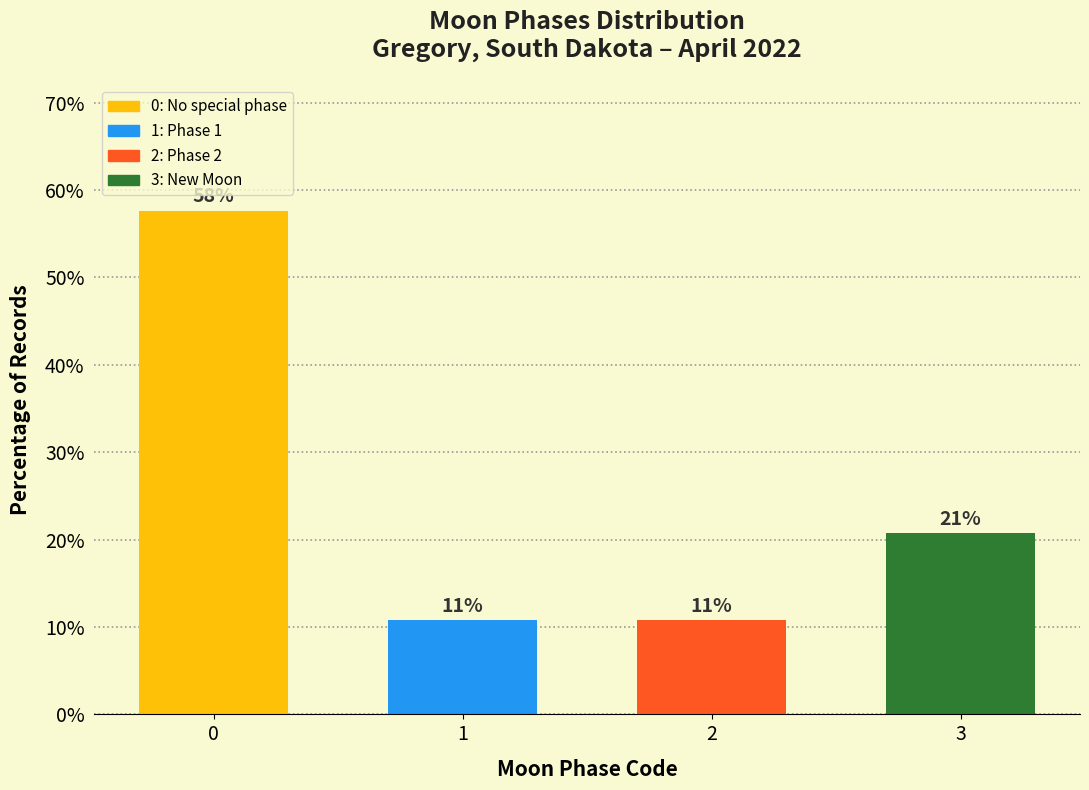

Approximately how many times larger is the value at 2 compared to 3?

0.5